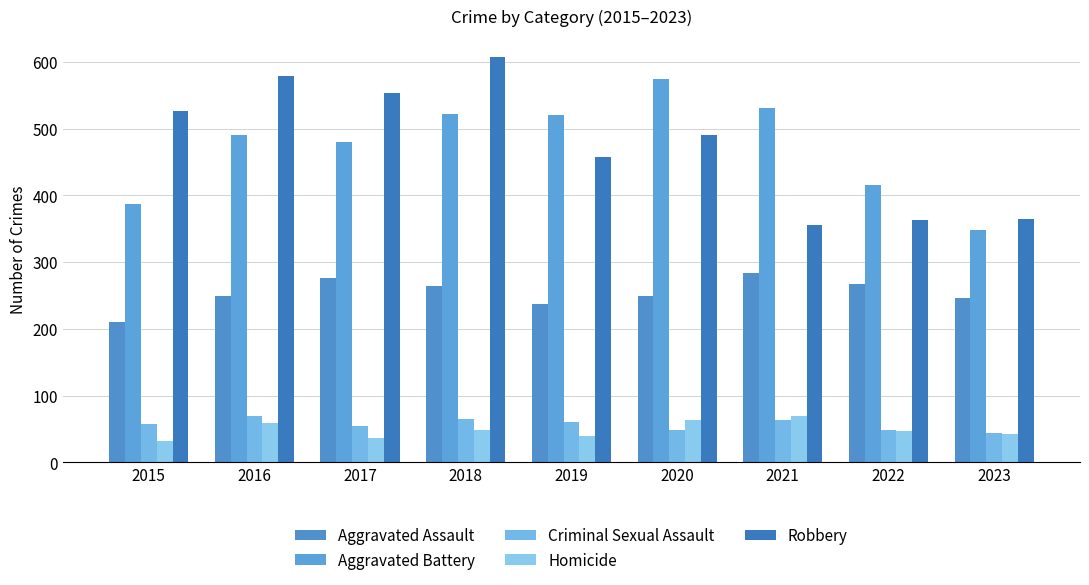

What value does the Homicide series have at 2015?

32